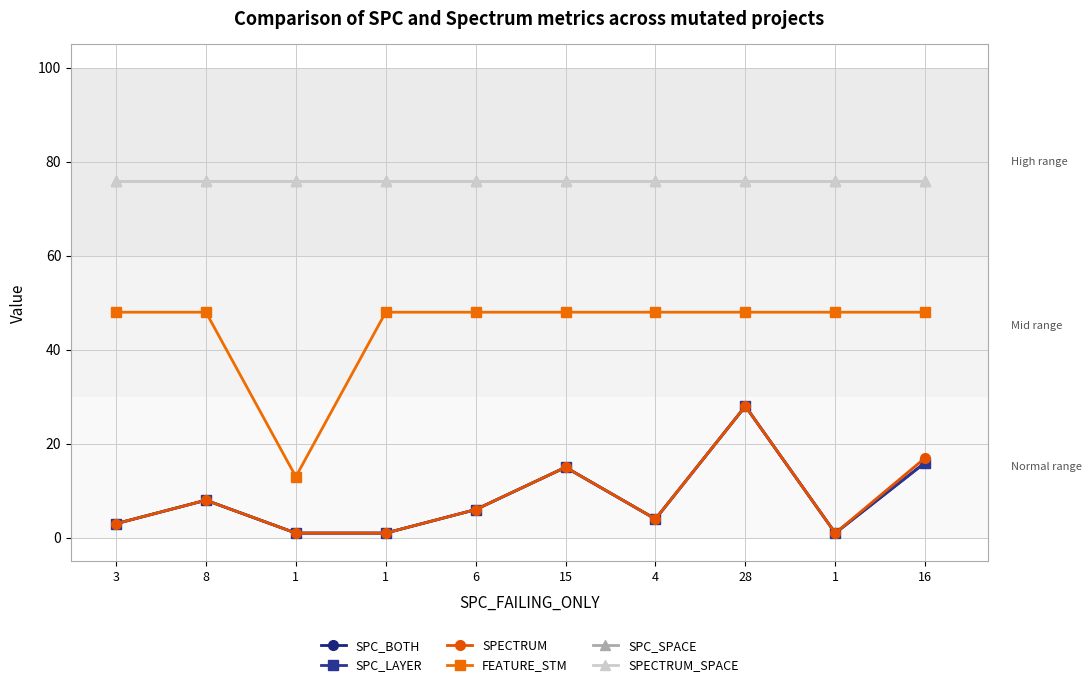

Is this an area chart (filled region under the line)?

No